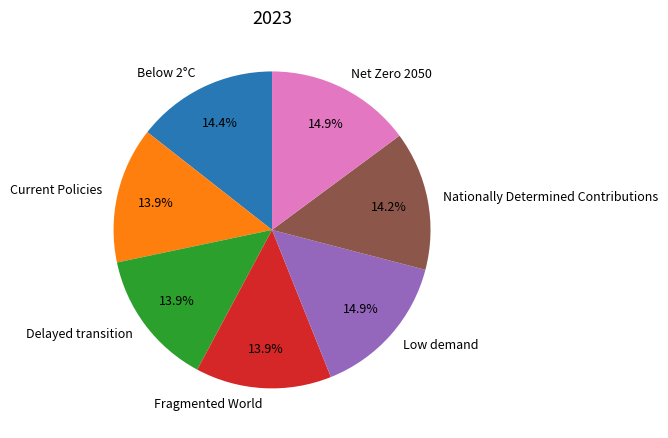

The Delayed transition slice represents 14% of the pie. True or false?

True